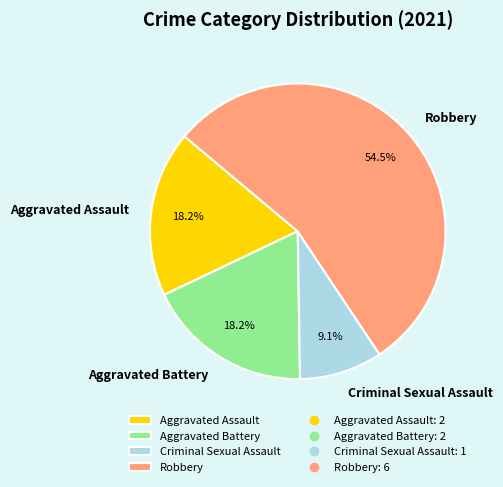

To the nearest percent, what is the difference between the Aggravated Assault and Criminal Sexual Assault slice percentages?

9%